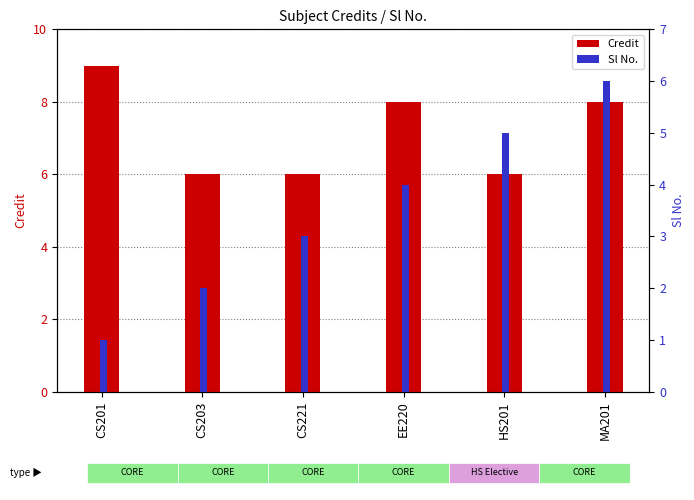

Reading right to left, extract all data points from this chart.

Credit: 8	6	8	6	6	9
Sl No.: 6	5	4	3	2	1